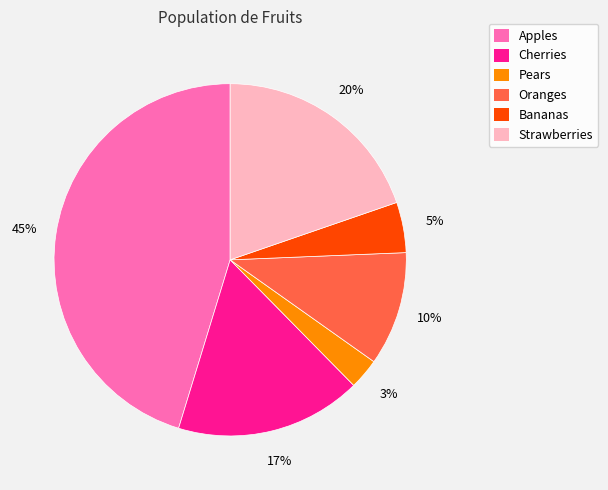

To the nearest percent, what is the combined percentage of Apples and Bananas?

50%